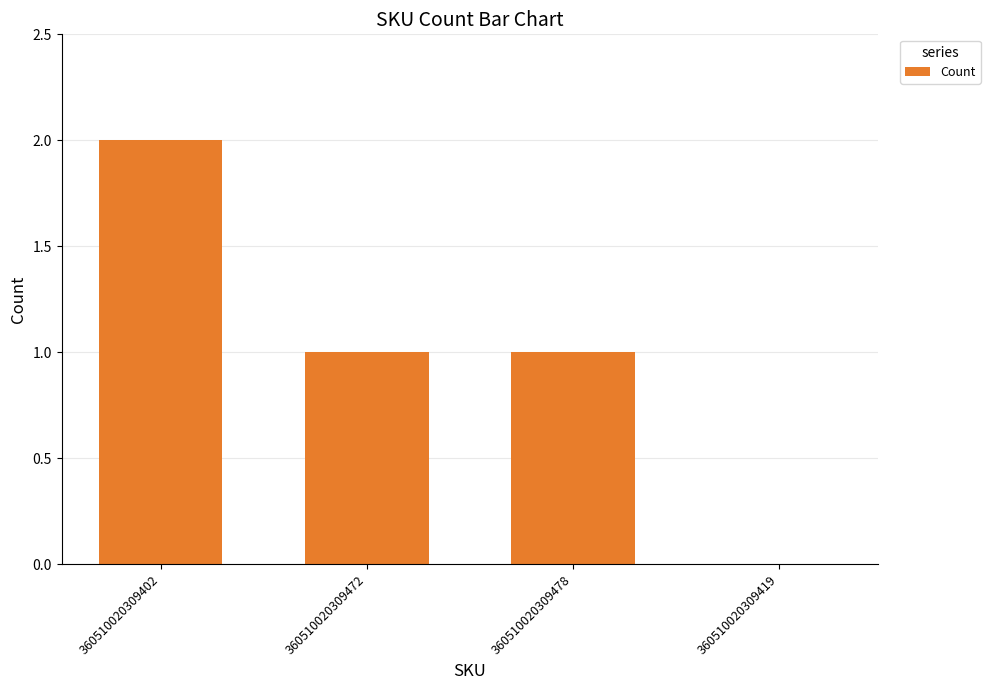

How many positive values are there?

3